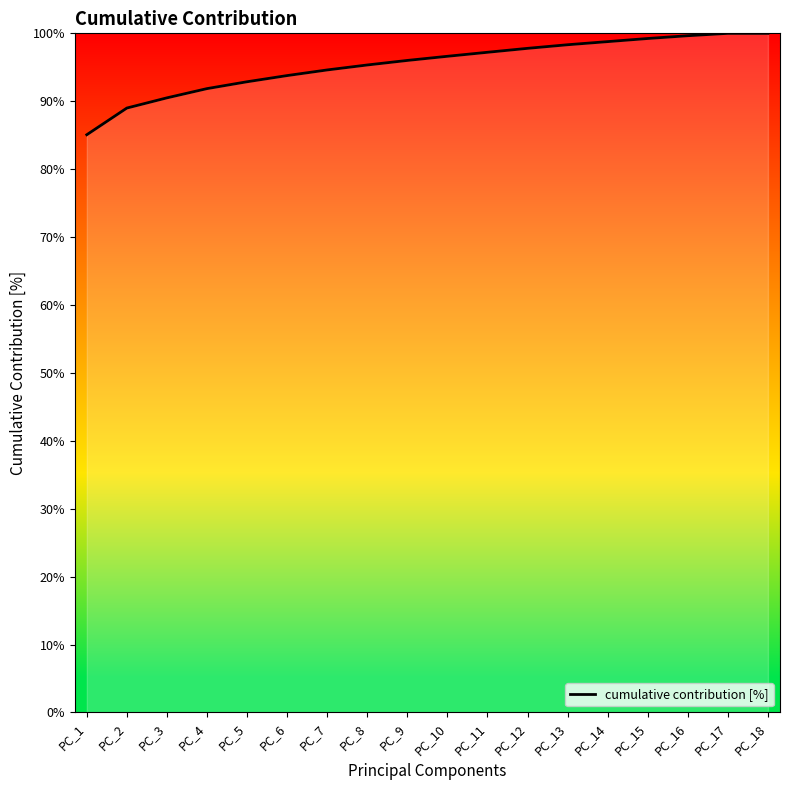

Which category has the lowest value across all series?

PC_1